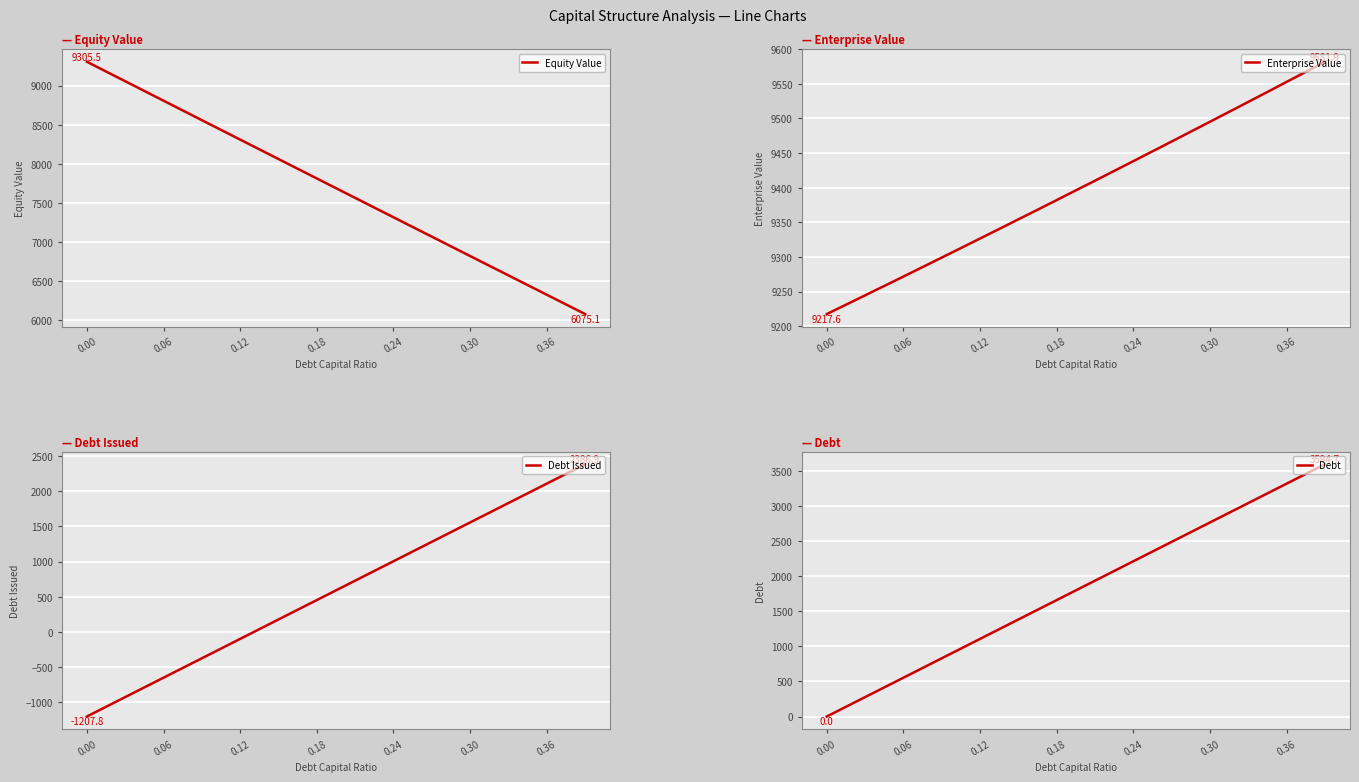

How many values in Debt Issued are above zero?

26